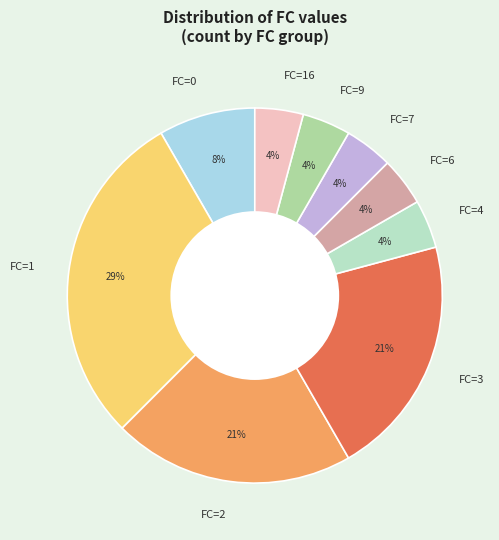

To the nearest percent, what is the difference between the largest and smallest slice percentages?

25%